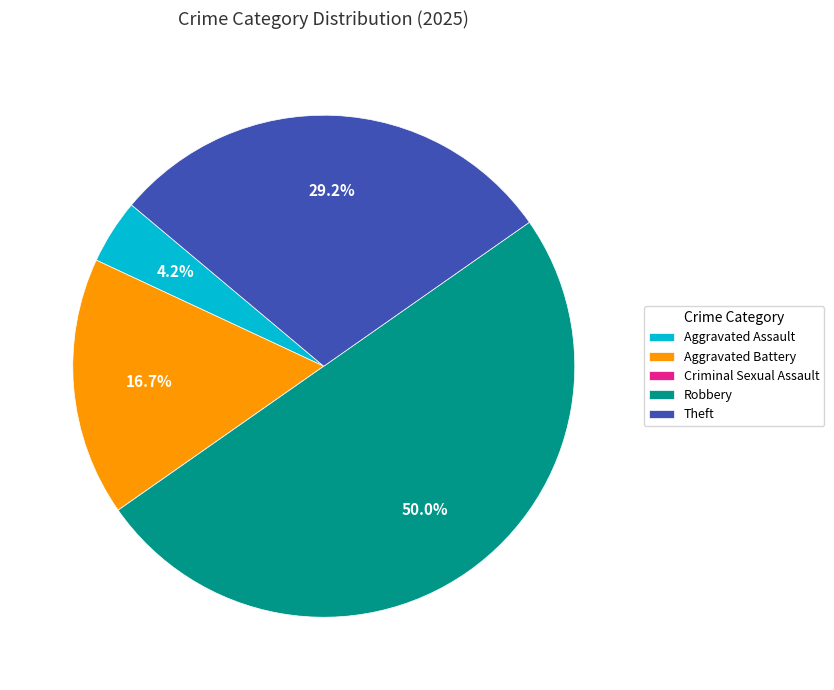

True or false: Aggravated Battery accounts for 17% of the total.

True